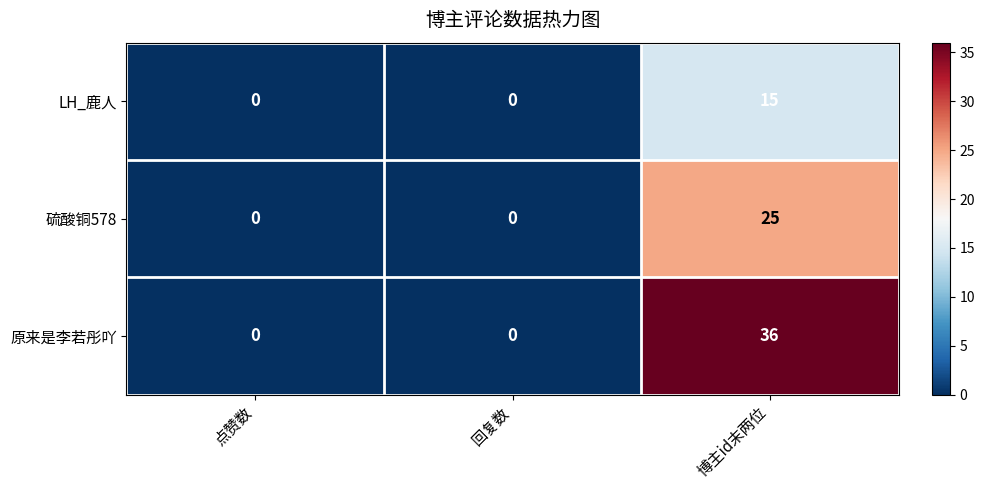

How many series are shown in this chart?

3